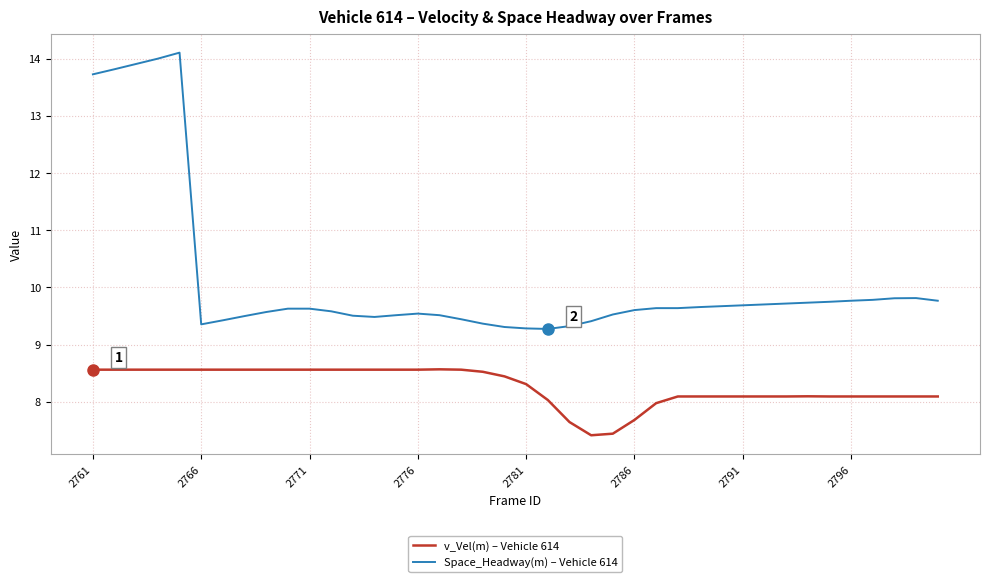

What is the difference between the second highest and minimum values in the Space_Headway(m) – Vehicle 614 series?

4.7